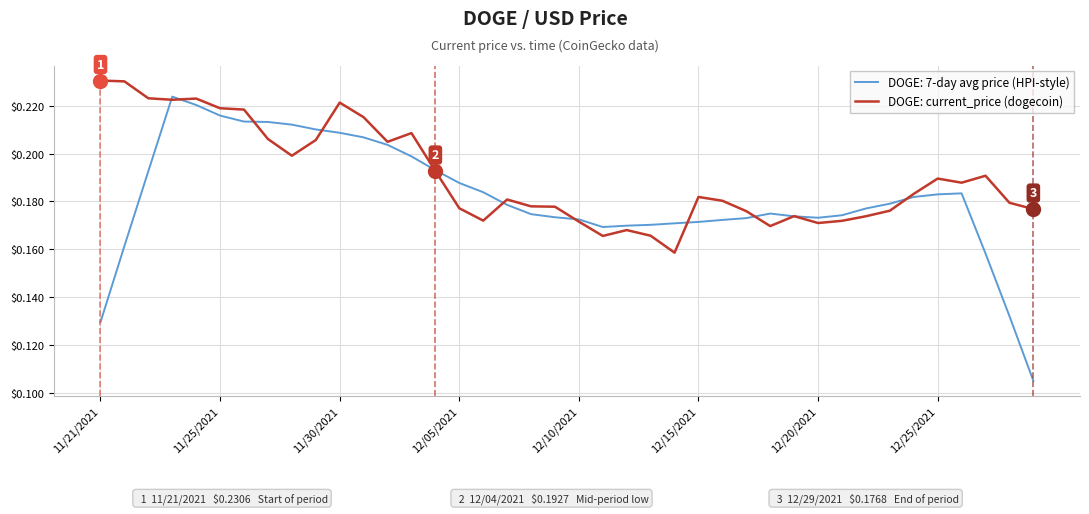

Which series has the largest total across all categories?

DOGE: current_price (dogecoin)